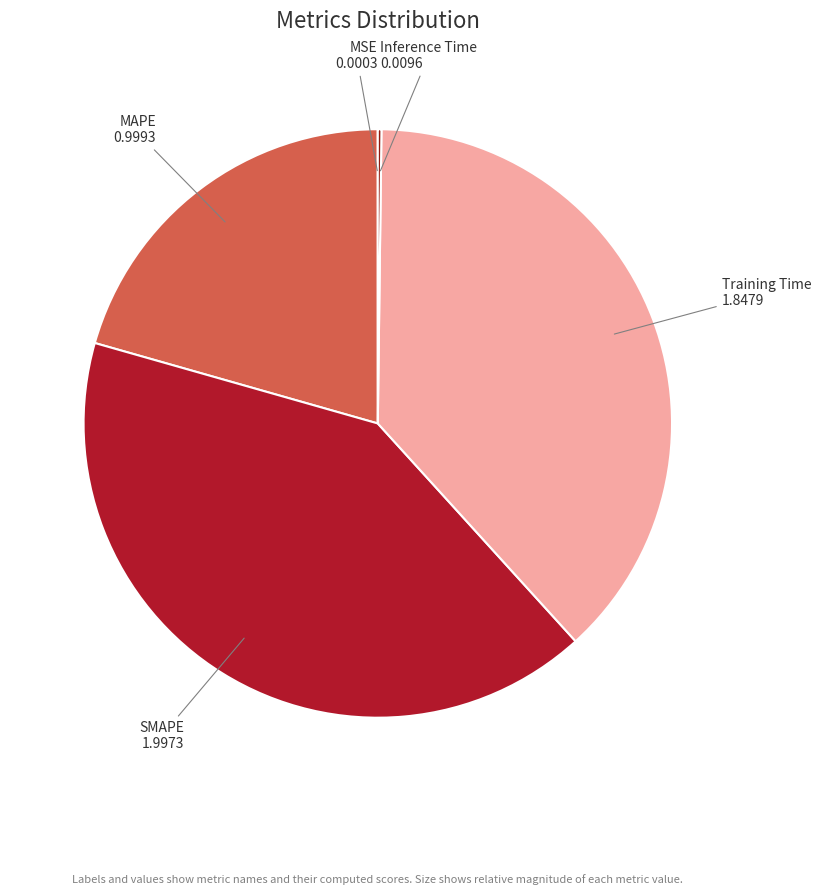

Which slice is the largest?

SMAPE